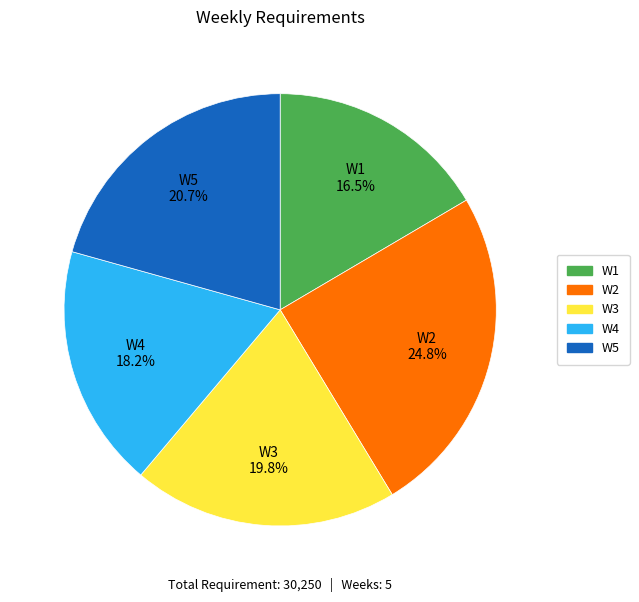

To the nearest percent, what portion does W4 represent?

18%